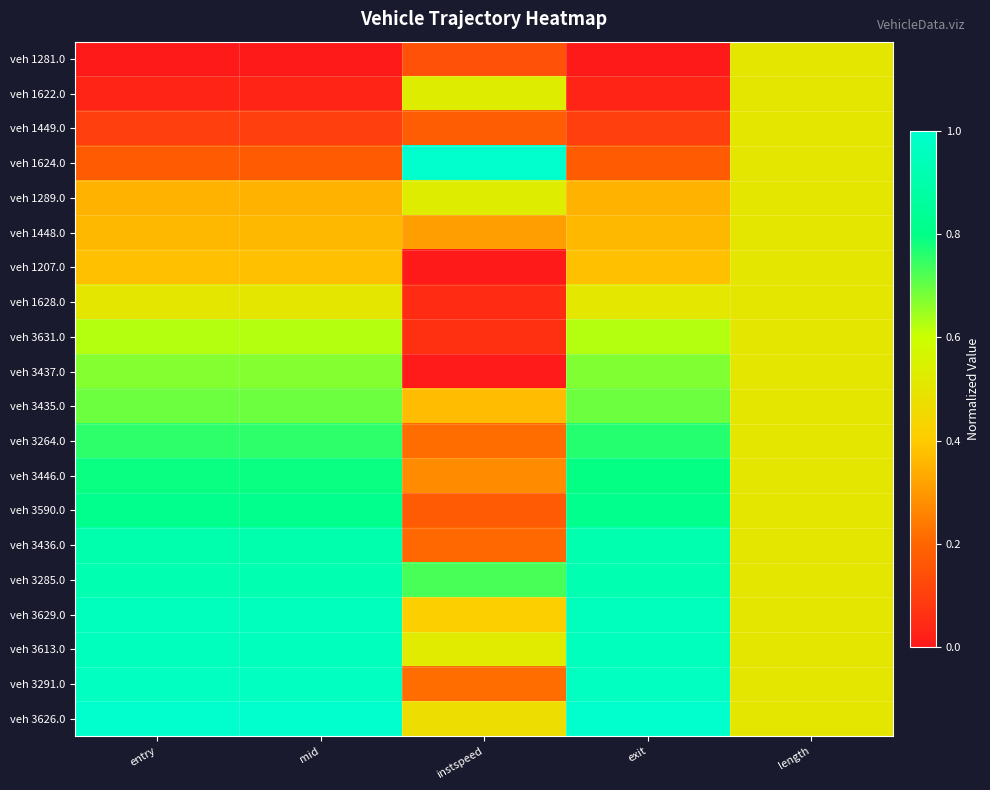

What is the difference between the highest and lowest values at exit?

1.0